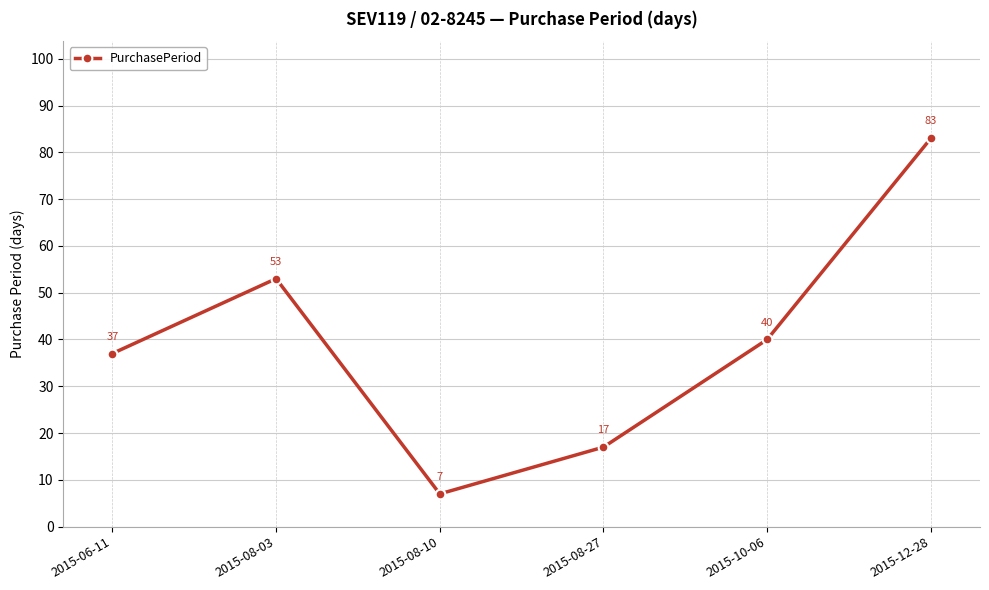

List the labels in order of value, smallest first.

2015-08-10, 2015-08-27, 2015-06-11, 2015-10-06, 2015-08-03, 2015-12-28